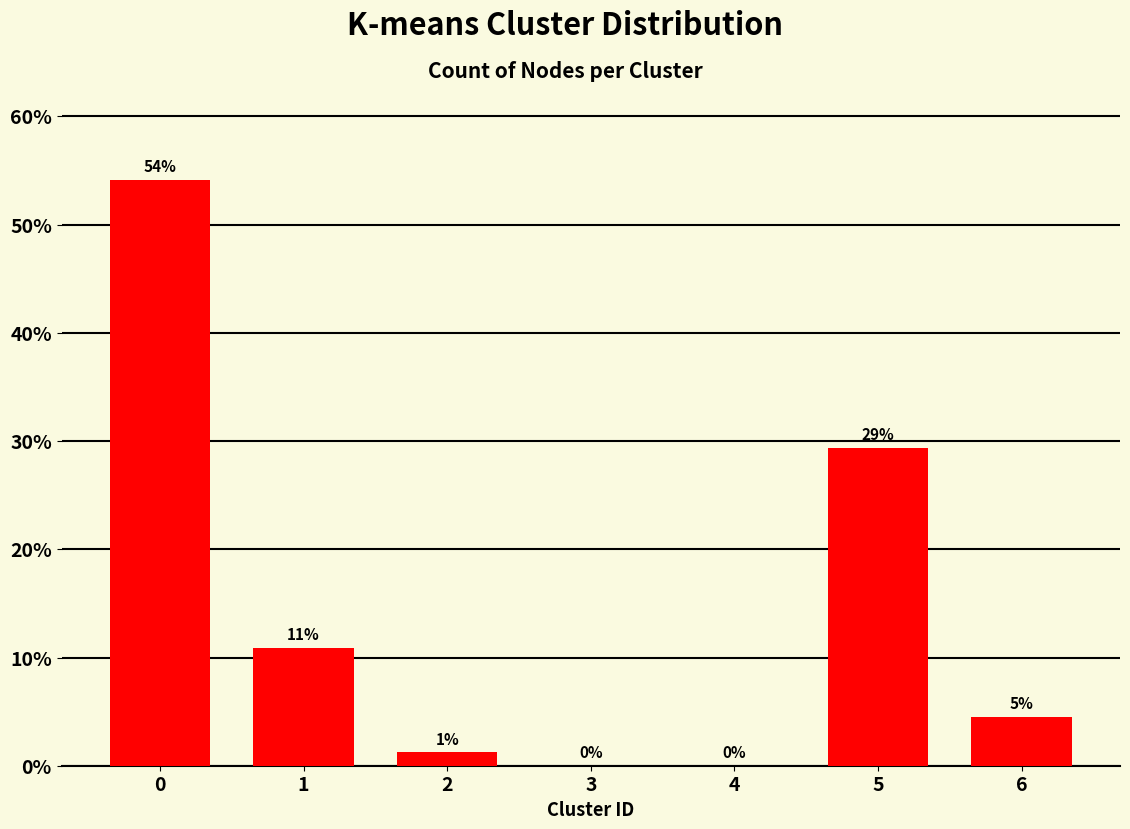

The chart shows a value of 0.3 at 2. True or false?

False